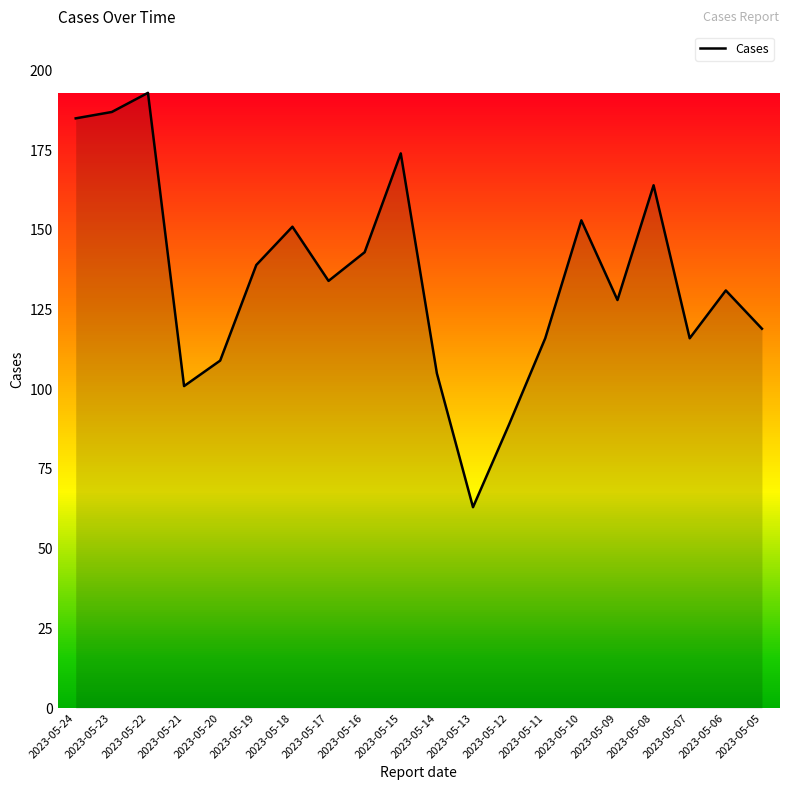

Which category has the highest value across all series?

2023-05-22